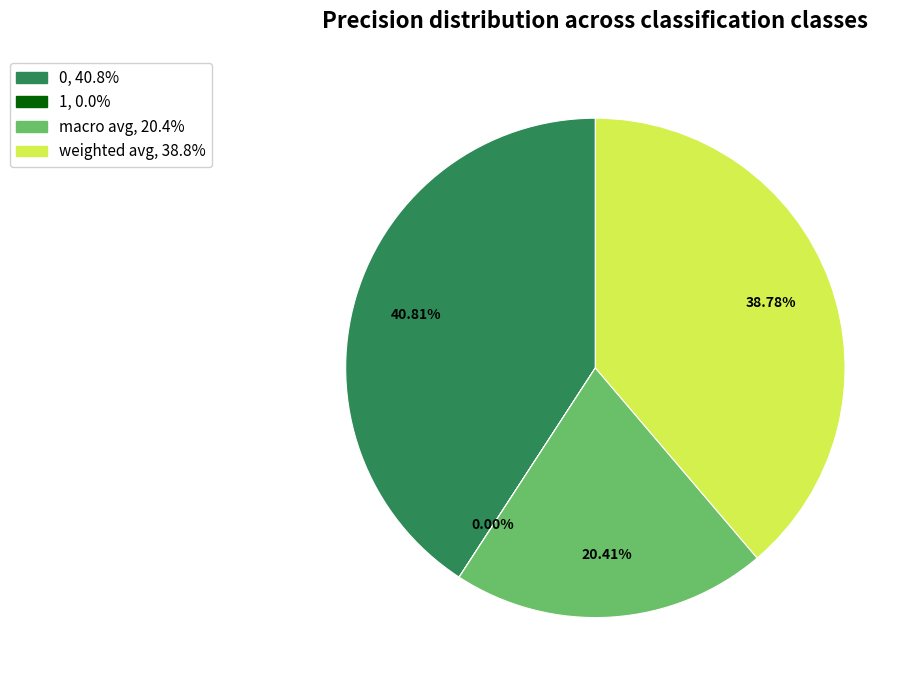

Do macro avg and 0 together represent more than half of the pie?

Yes